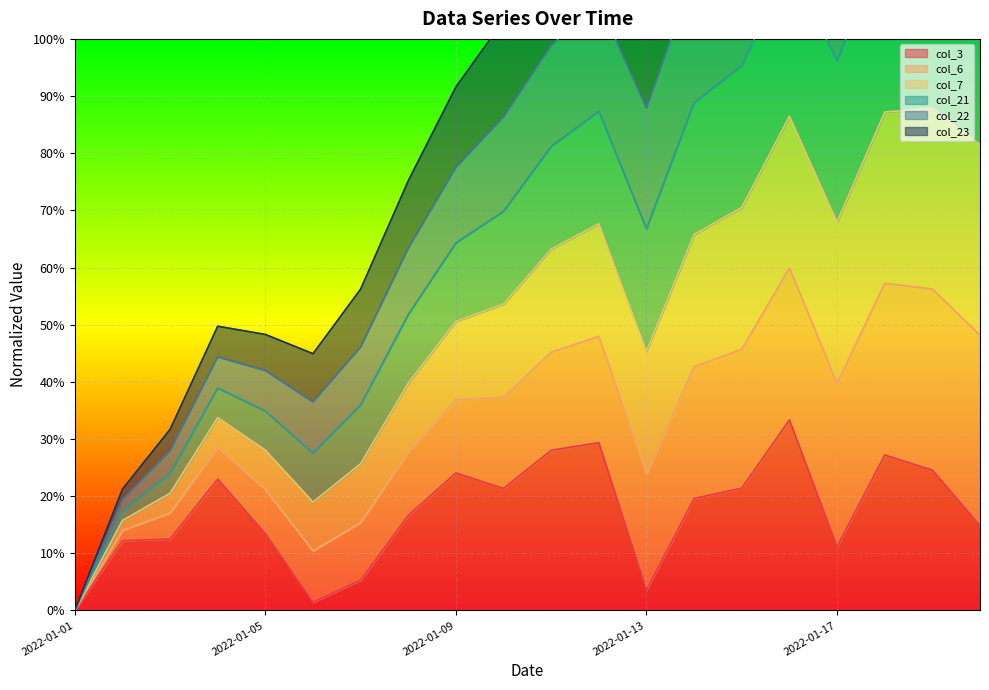

True or false: col_3 and col_6 intersect in this chart.

False